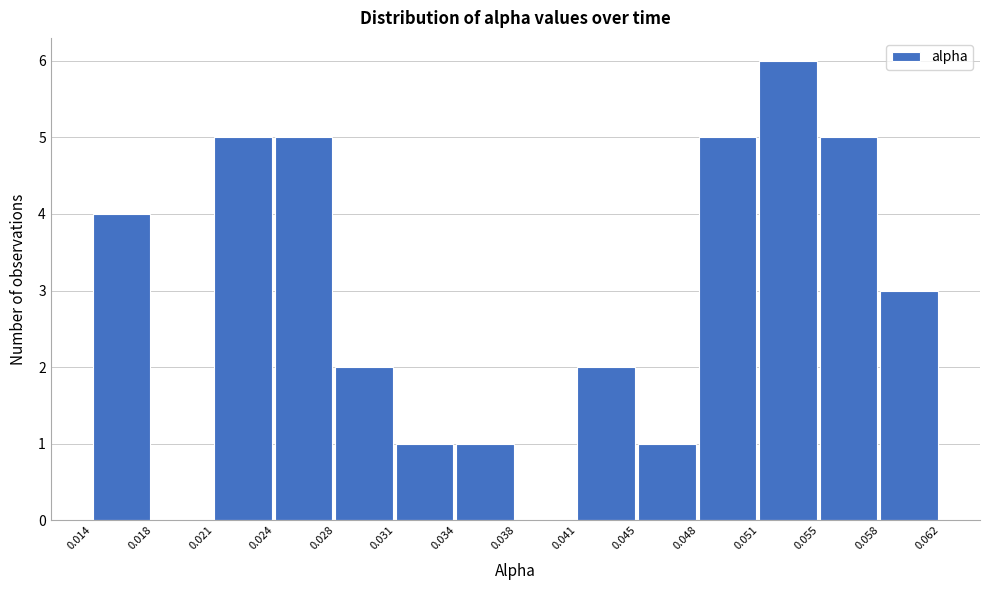

Which range on the x-axis has the tallest bar?

0.051 to 0.055